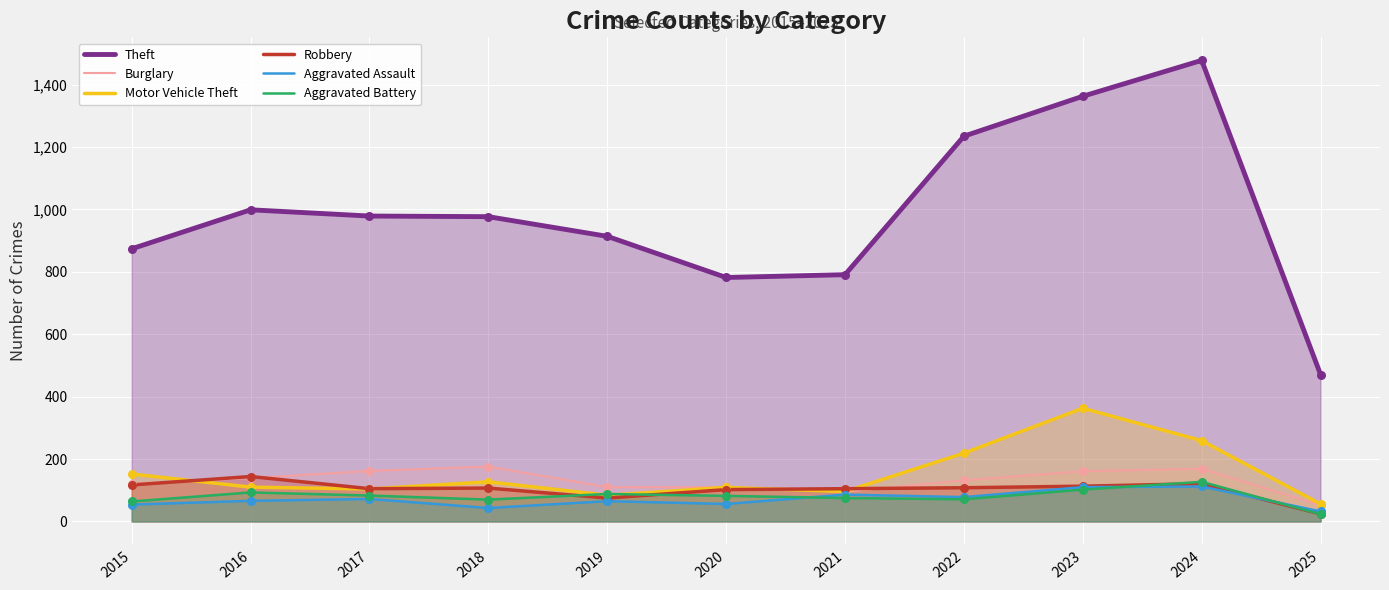

Is the value of Motor Vehicle Theft at 2024 greater than the value of Theft at 2015?

No